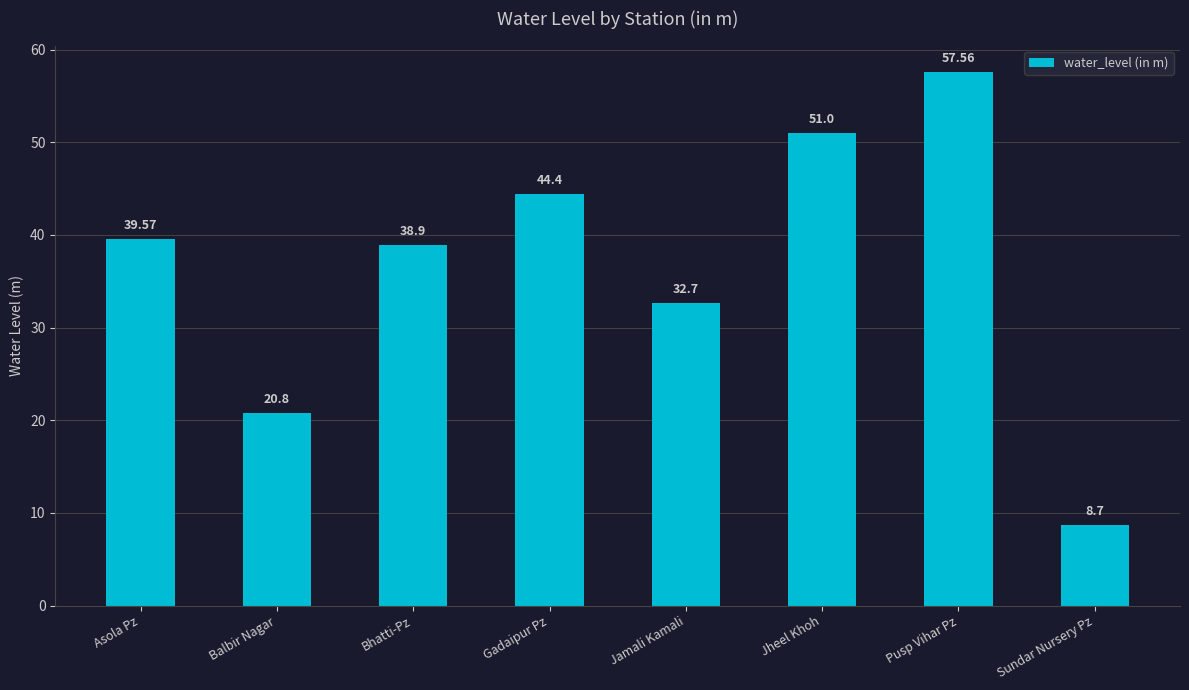

What position from the right is Jamali Kamali?

4